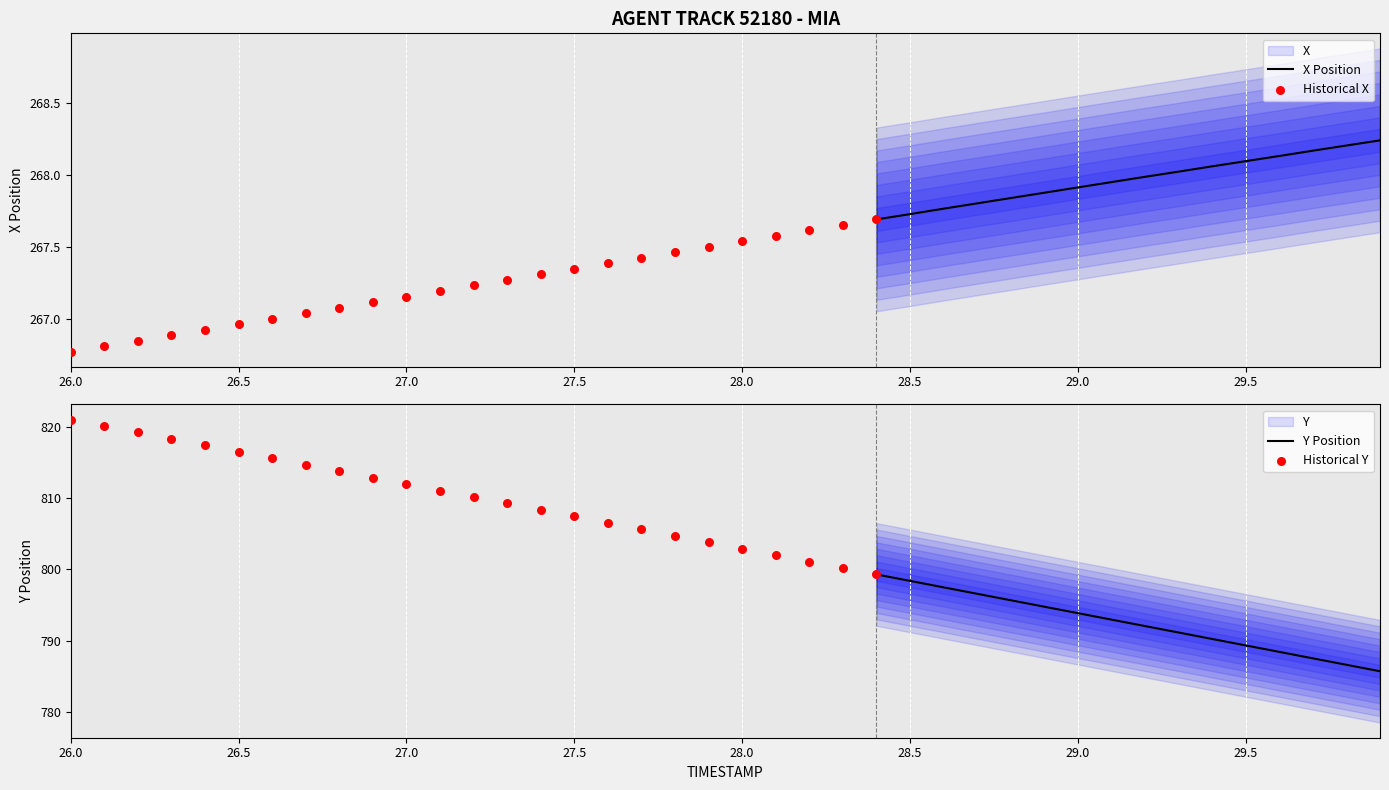

At how many categories does at least one series exceed 701?

40